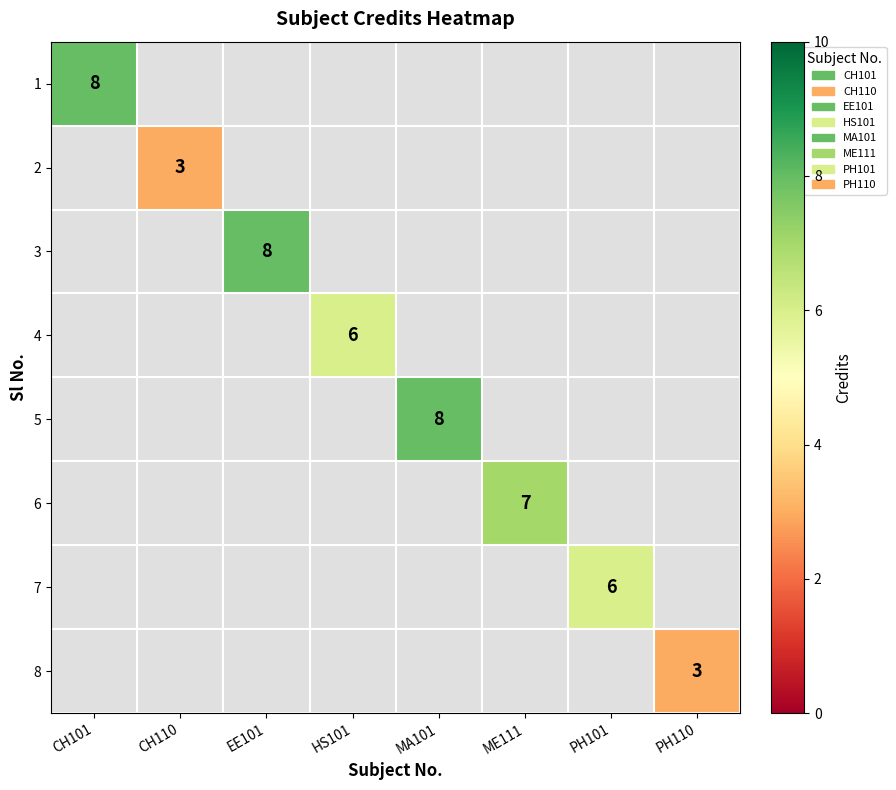

Is it true that 4 equals 6 at HS101?

True